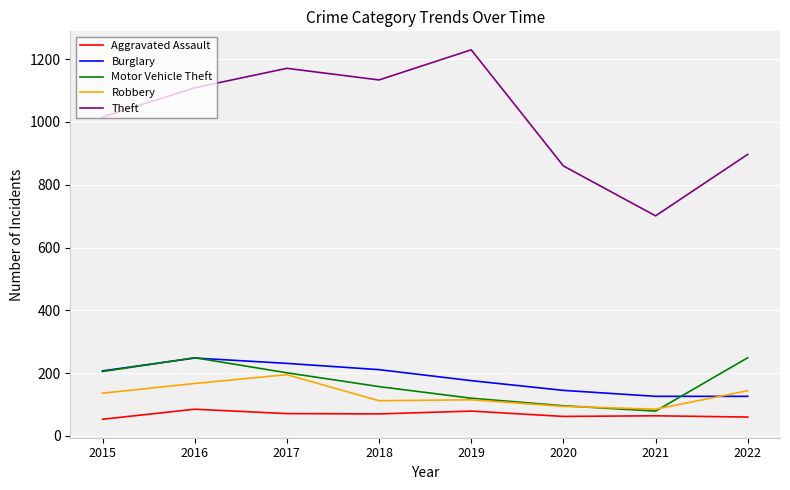

Between 2017 and 2022, which series saw the biggest shift?

Theft